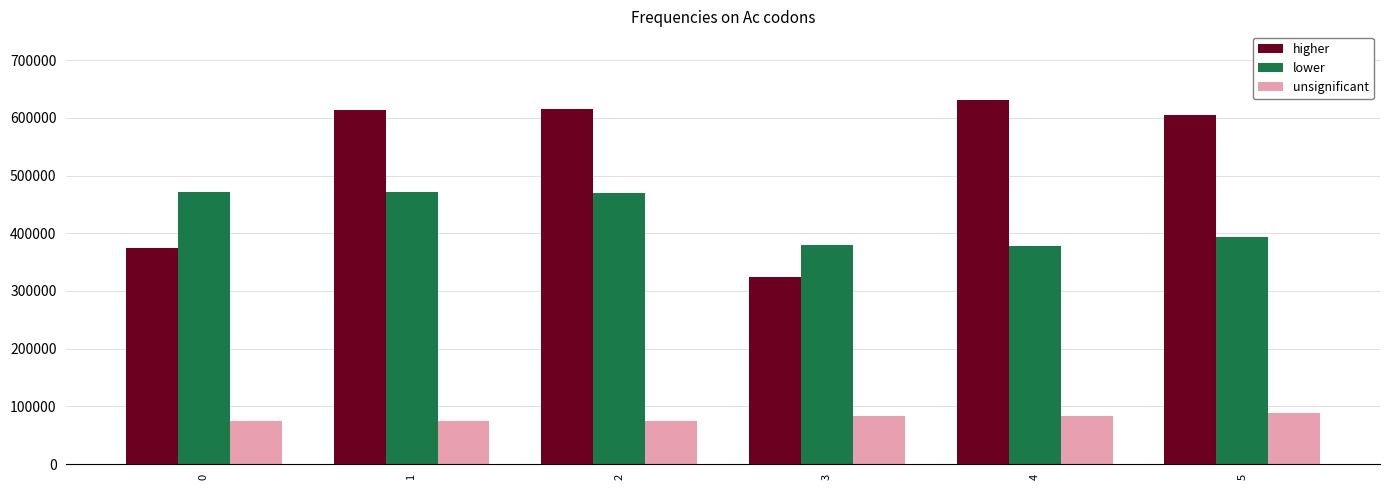

Which series has the widest spread of values?

higher